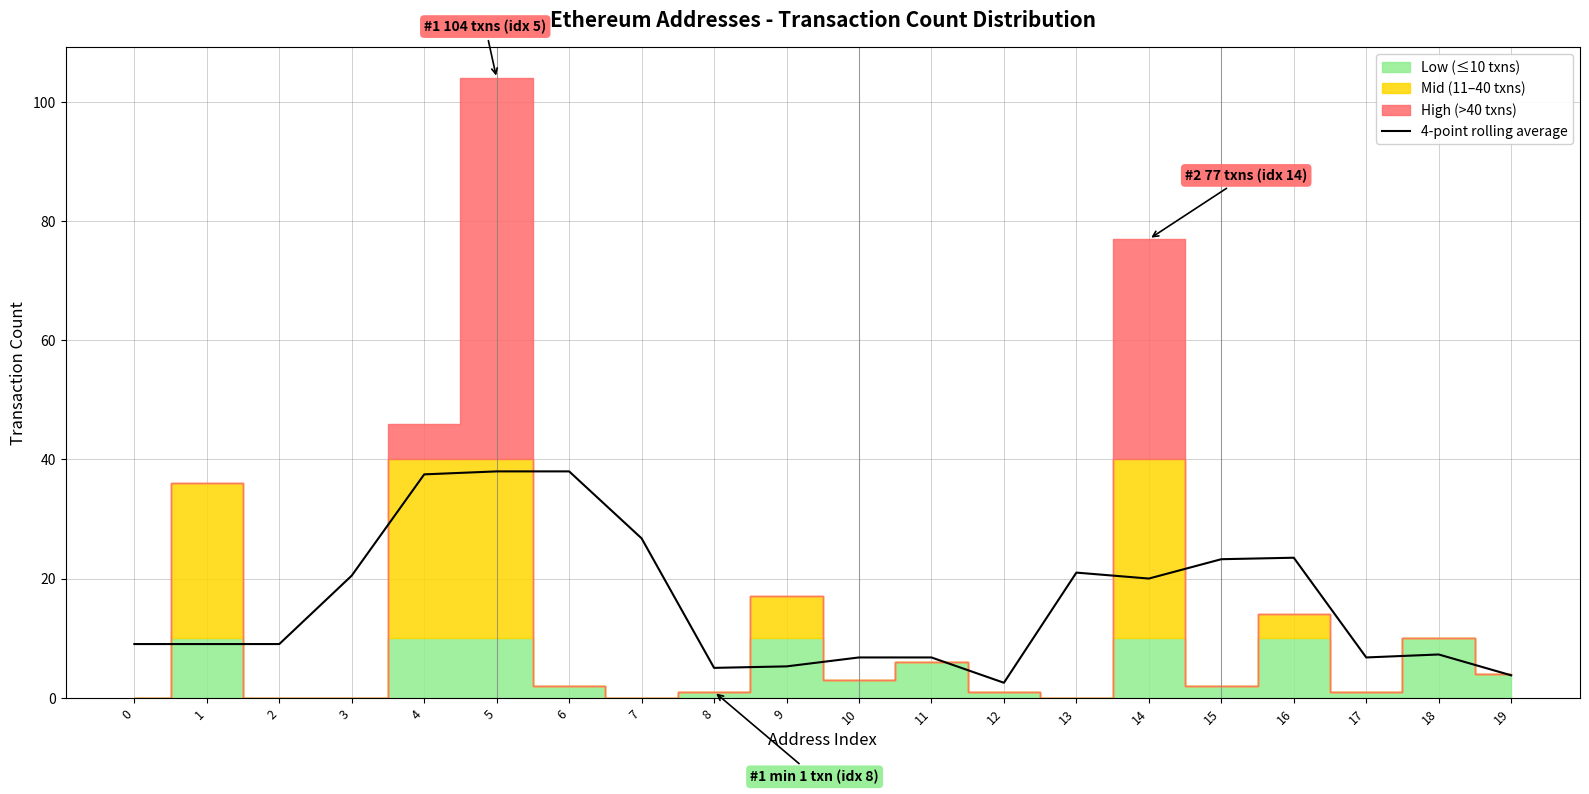

True or false: the data shows 9.0 at 2.

True